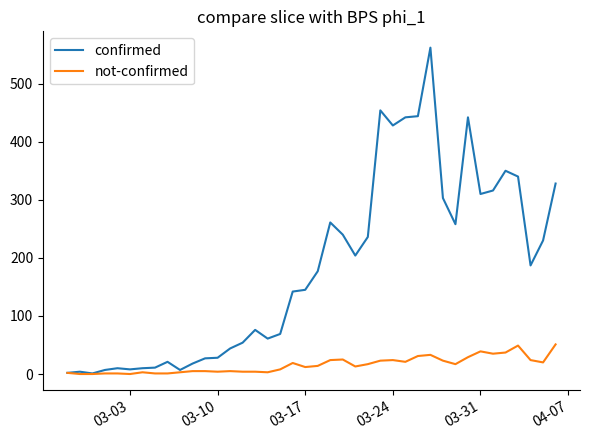

List the series in order of their overall mean, lowest first.

not-confirmed, confirmed